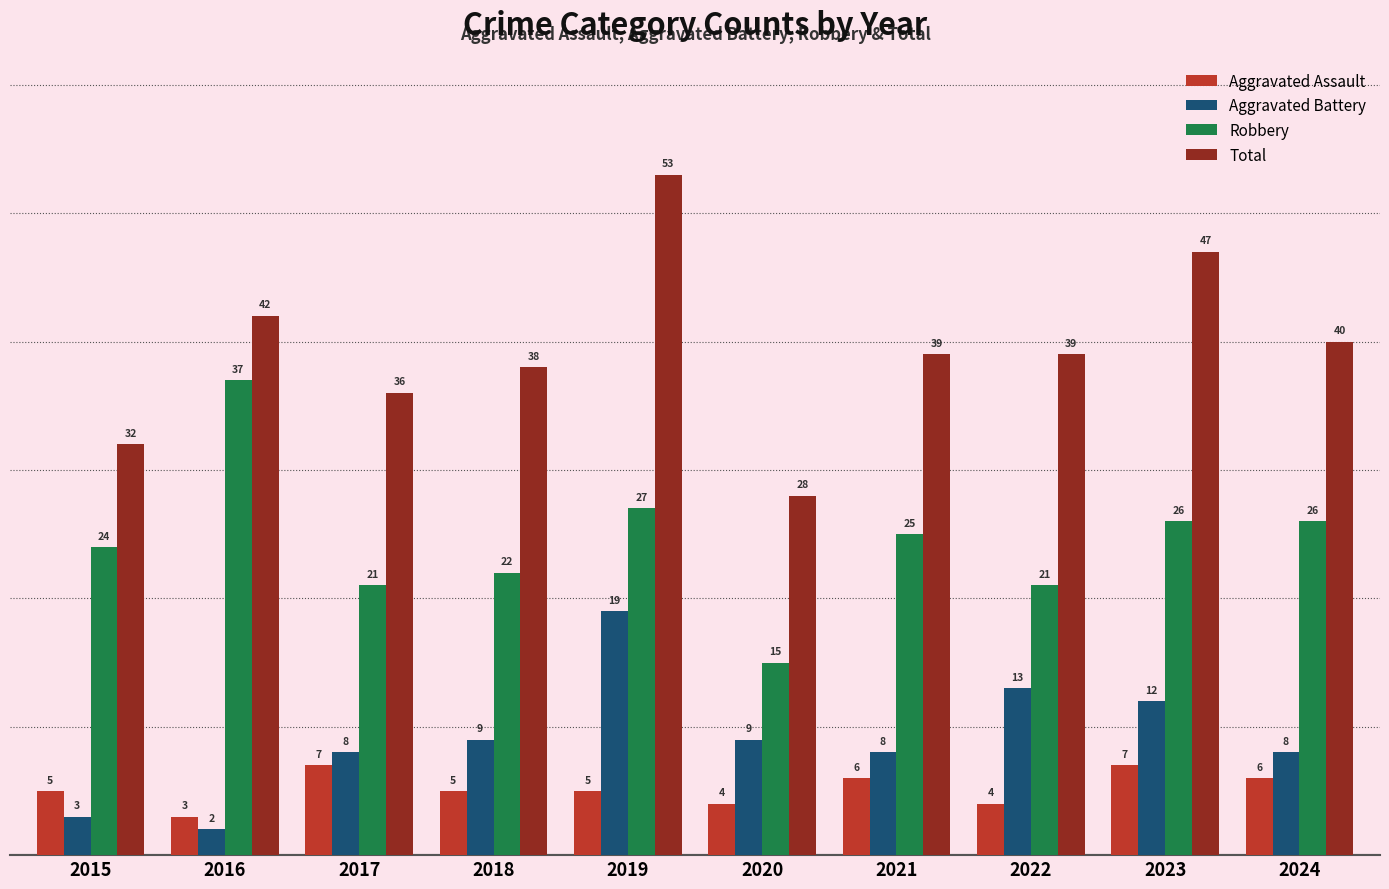

What are all the series names shown in the legend?

Aggravated Assault, Aggravated Battery, Robbery, Total